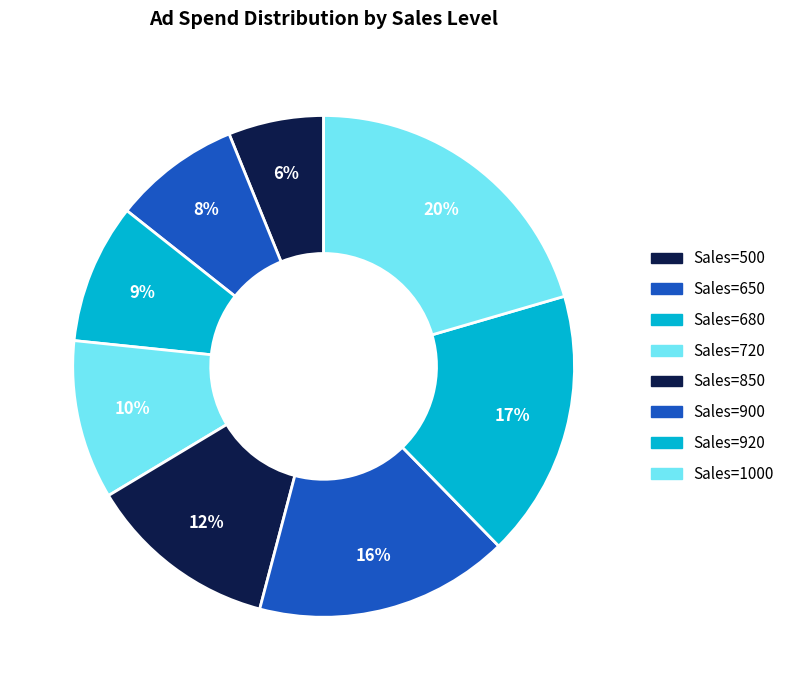

Count the number of slices in the pie.

8